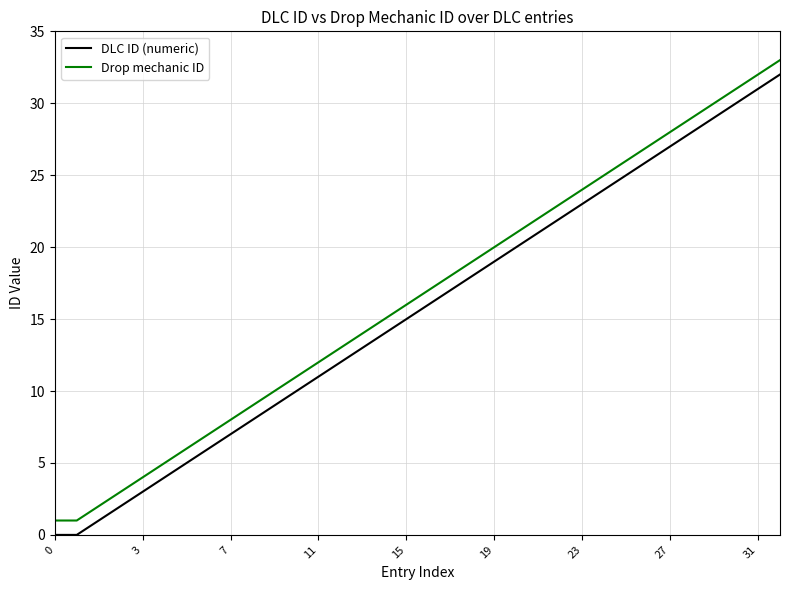

What is the difference between the maximum and minimum values in the DLC ID (numeric) series?

32